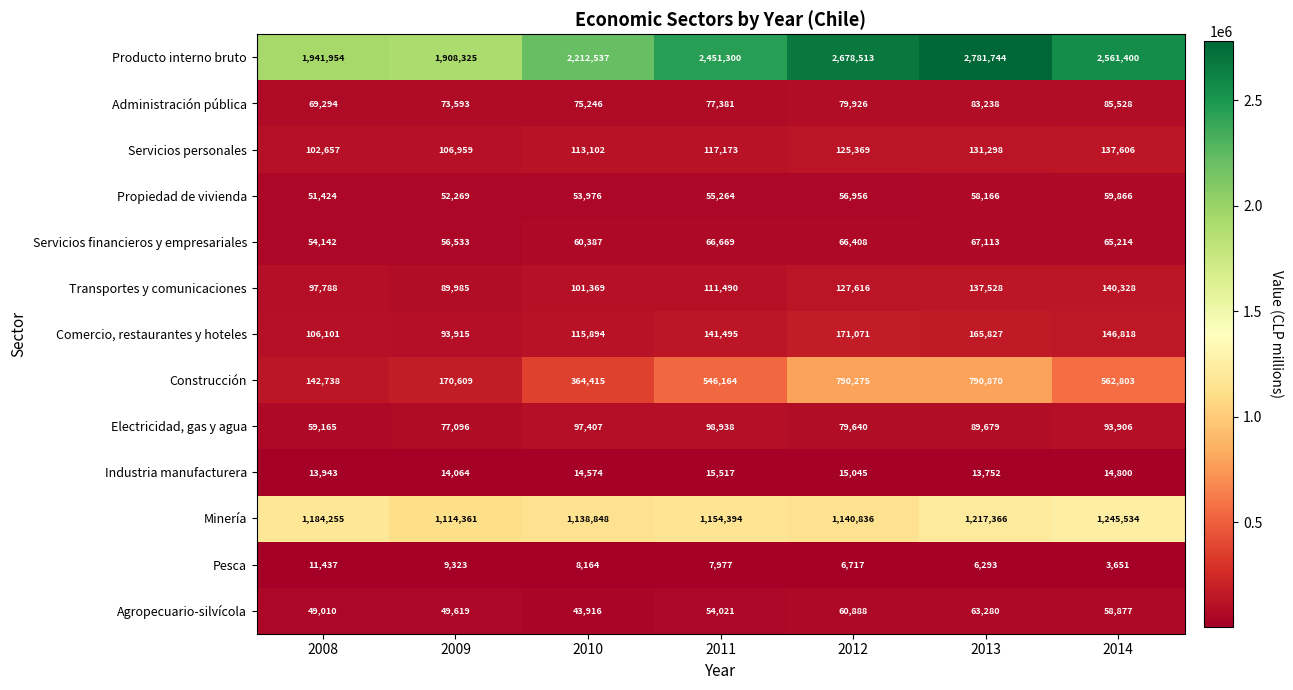

Is the value of Administración pública at 2010 greater than the value of Pesca at 2013?

Yes